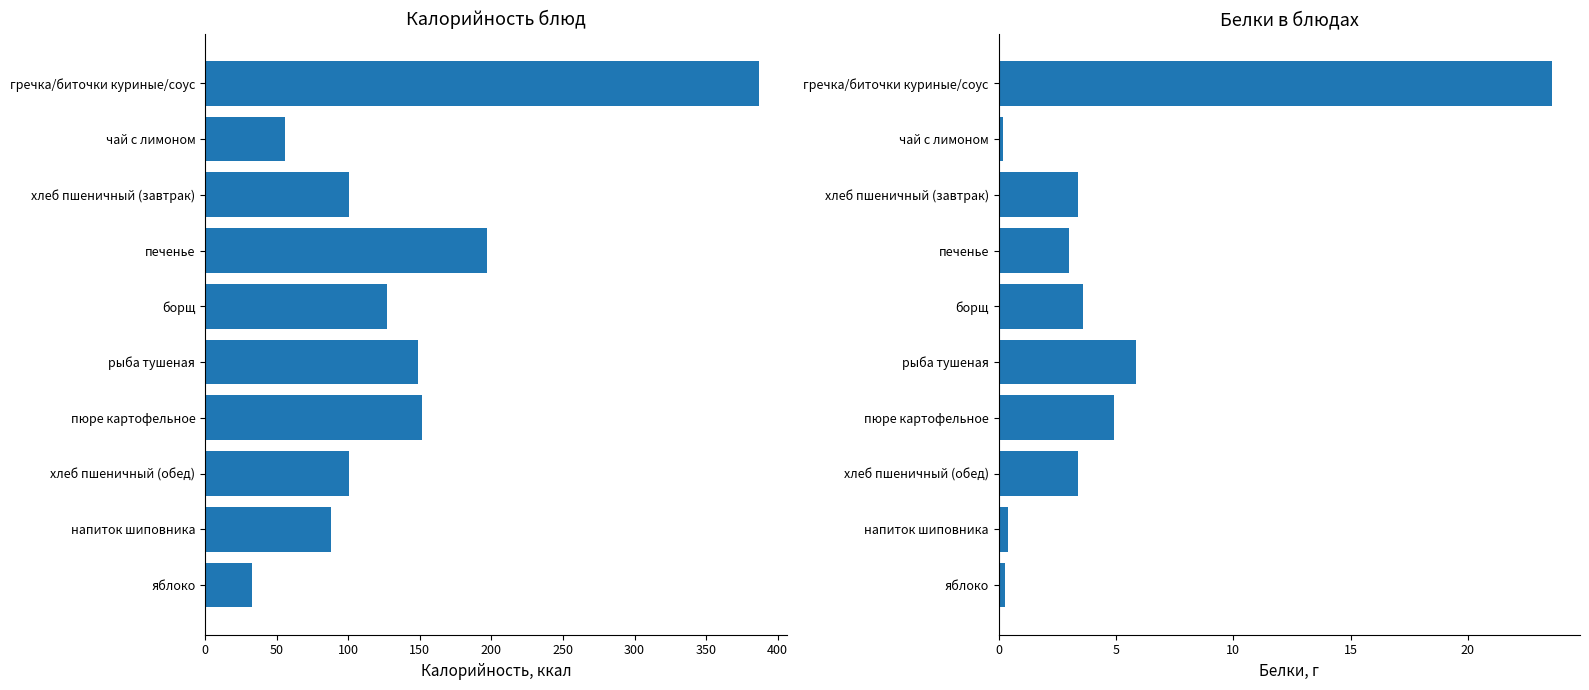

List the series in order of their overall mean, highest first.

Калорийность, Белки